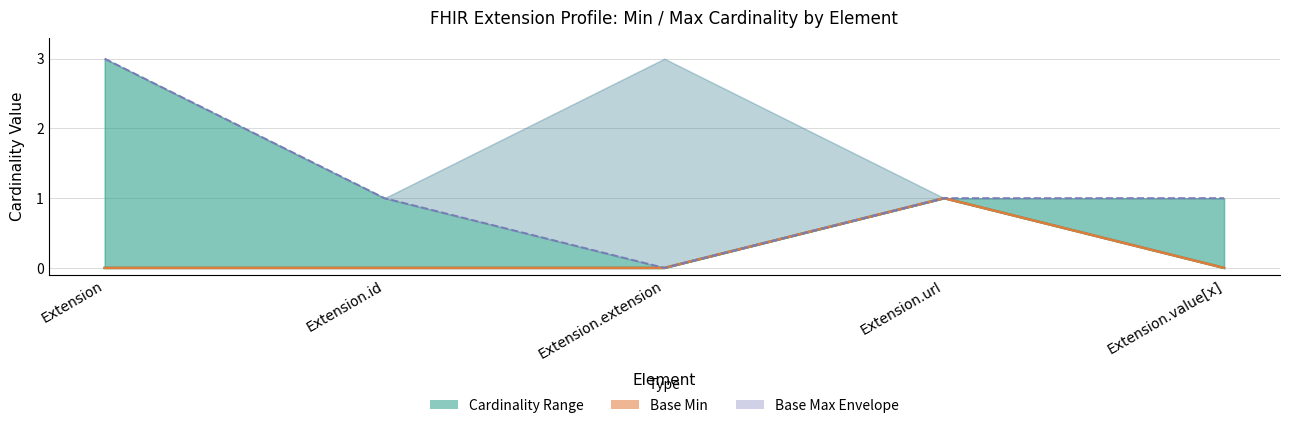

How many lines are shown in the chart?

3